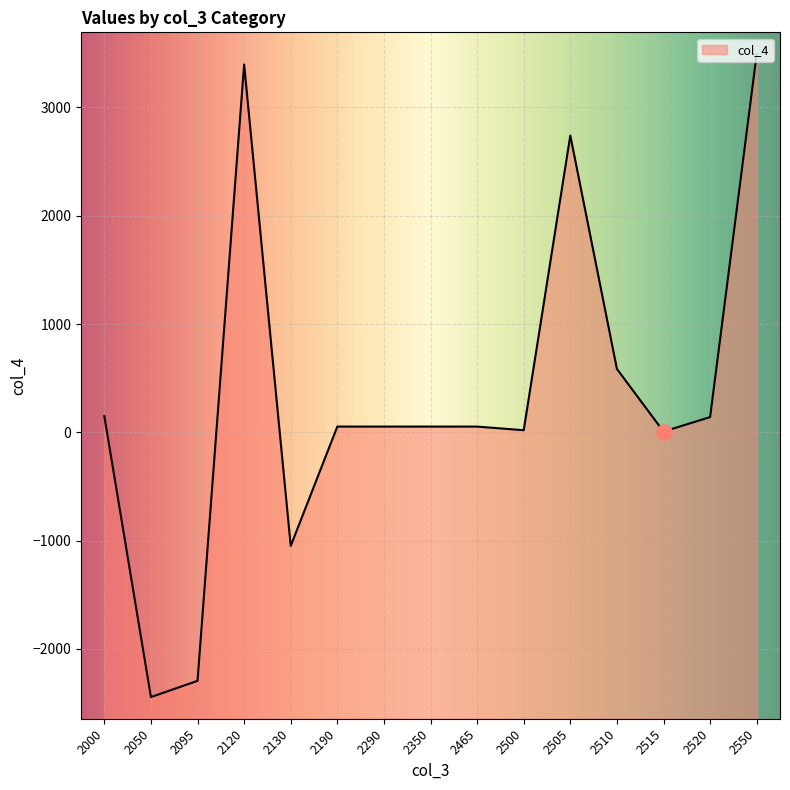

What is the change in value from 2000 to 2500?

-130.6